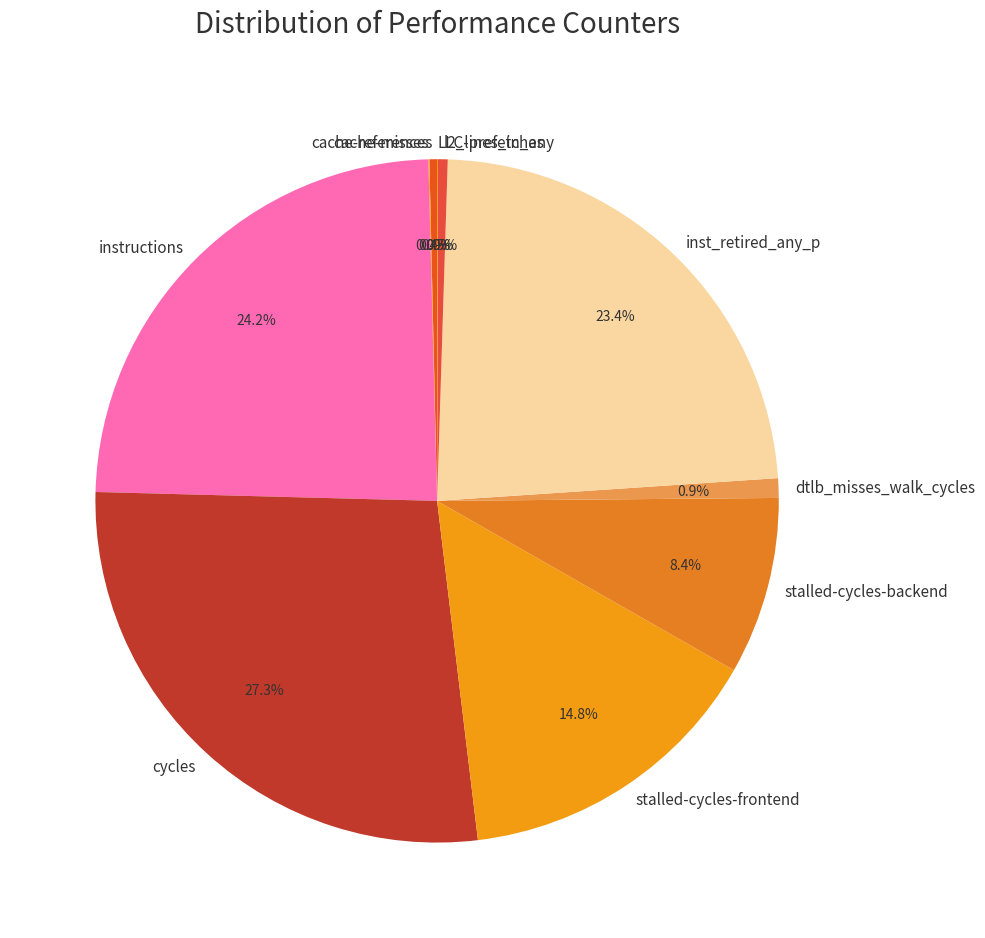

What is the largest slice in the pie chart?

cycles